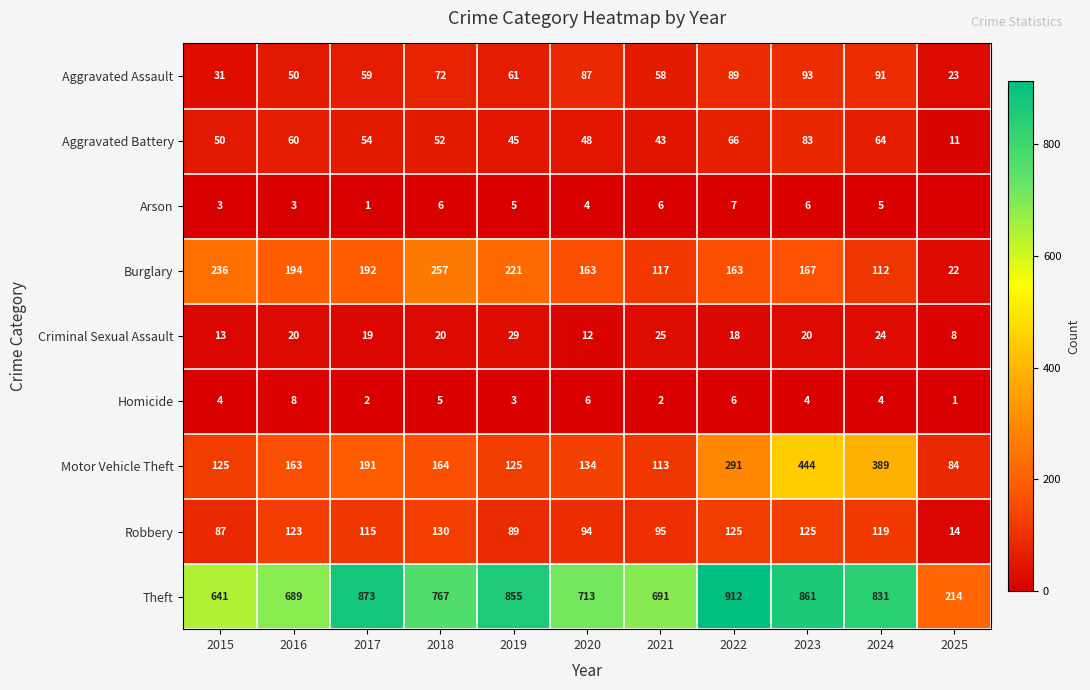

Where is Criminal Sexual Assault nearest to the value 18?

2022